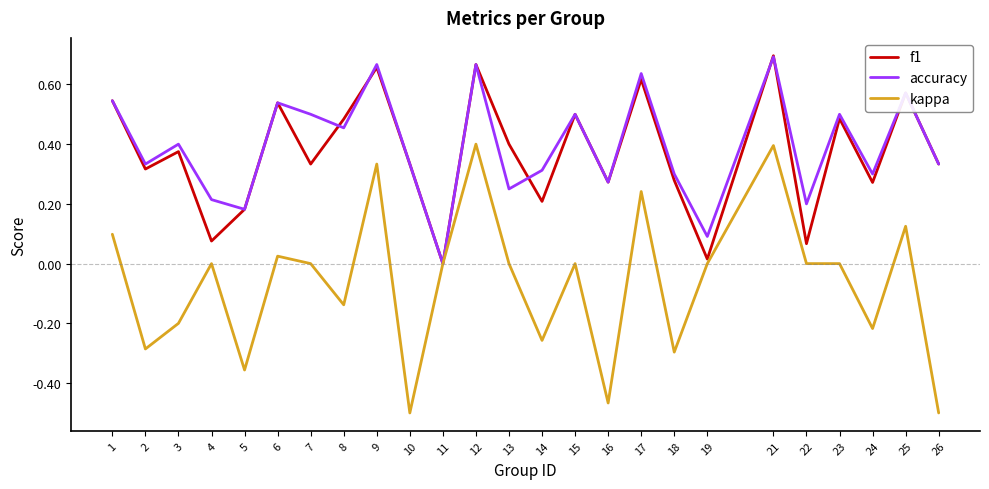

The accuracy series shows 0.7 at 12. True or false?

True